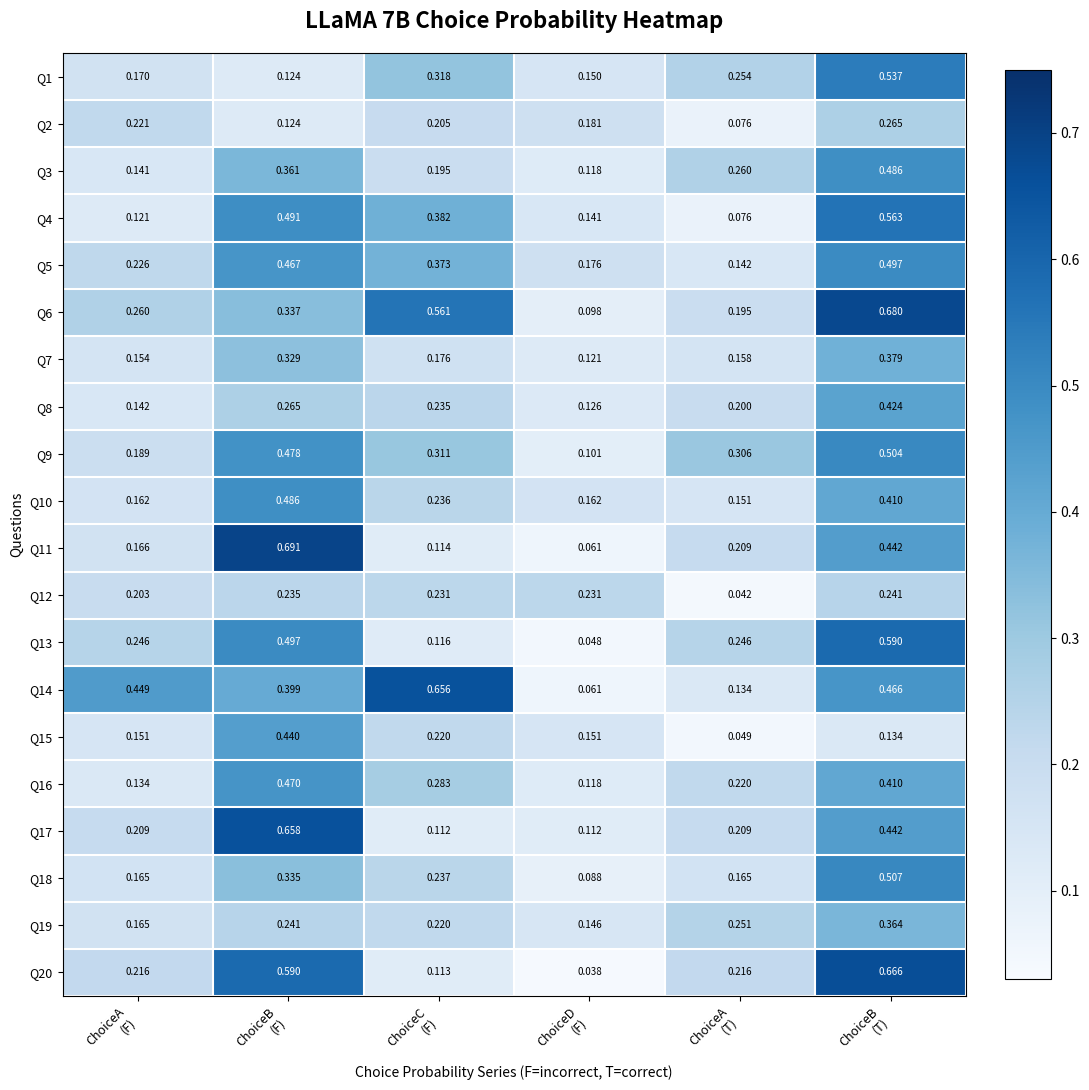

Count the number of data series in this chart.

20